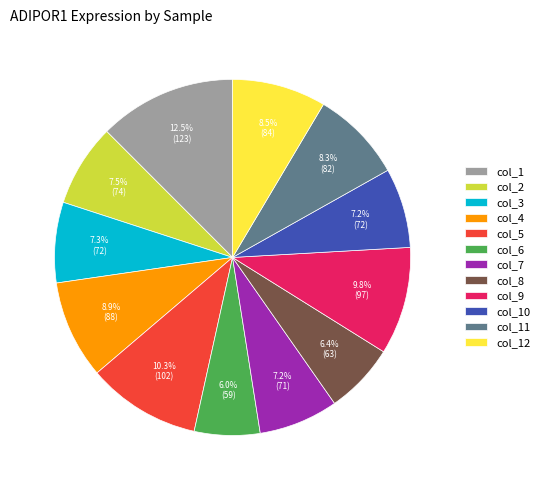

Is the sum of col_8 and col_10 greater than half?

No